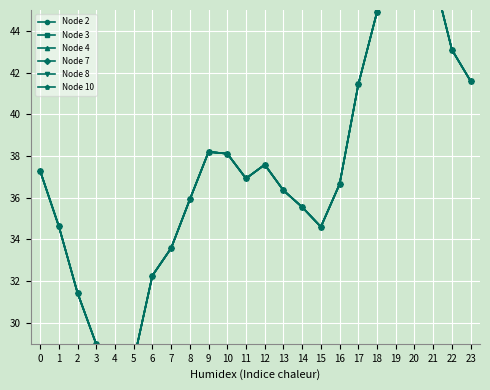

Reading left to right, list all the values displayed in this chart.

Node 2: 37.3	34.6	31.4	29.0	27.6	28.2	32.3	33.6	35.9	38.2	38.1	36.9	37.6	36.4	35.6	34.6	36.7	41.4	44.9	47.3	48.2	46.7	43.1	41.6
Node 3: 37.3	34.6	31.4	29.0	27.6	28.2	32.3	33.6	35.9	38.2	38.1	36.9	37.6	36.4	35.6	34.6	36.7	41.4	44.9	47.3	48.2	46.7	43.1	41.6
Node 4: 37.3	34.6	31.4	29.0	27.6	28.2	32.3	33.6	35.9	38.2	38.1	36.9	37.6	36.4	35.6	34.6	36.7	41.4	44.9	47.3	48.2	46.7	43.1	41.6
Node 7: 37.3	34.6	31.4	29.0	27.6	28.2	32.3	33.6	35.9	38.2	38.1	36.9	37.6	36.4	35.6	34.6	36.7	41.4	44.9	47.3	48.2	46.7	43.1	41.6
Node 8: 37.3	34.6	31.4	29.0	27.6	28.2	32.3	33.6	35.9	38.2	38.1	36.9	37.6	36.4	35.6	34.6	36.7	41.4	44.9	47.3	48.2	46.7	43.1	41.6
Node 10: 37.3	34.6	31.4	29.0	27.6	28.2	32.3	33.6	35.9	38.2	38.1	36.9	37.6	36.4	35.6	34.6	36.7	41.4	44.9	47.3	48.2	46.7	43.1	41.6